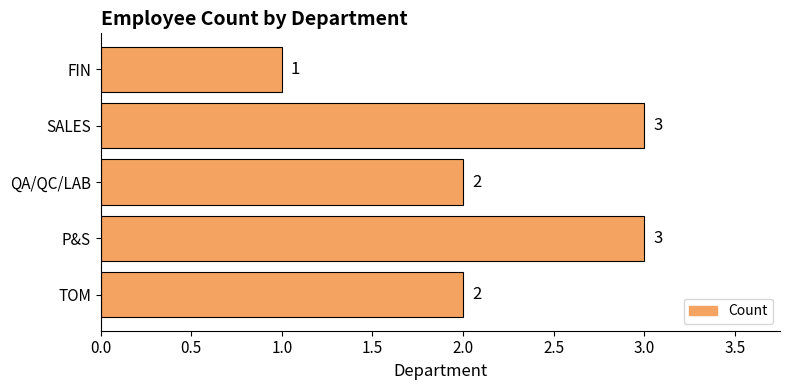

How many values are between 2 and 3?

4